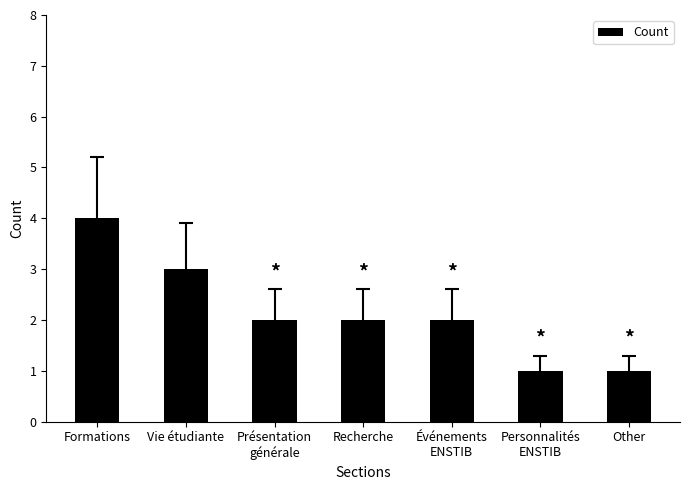

Reading left to right, extract all data points from this chart.

4	3	2	2	2	1	1